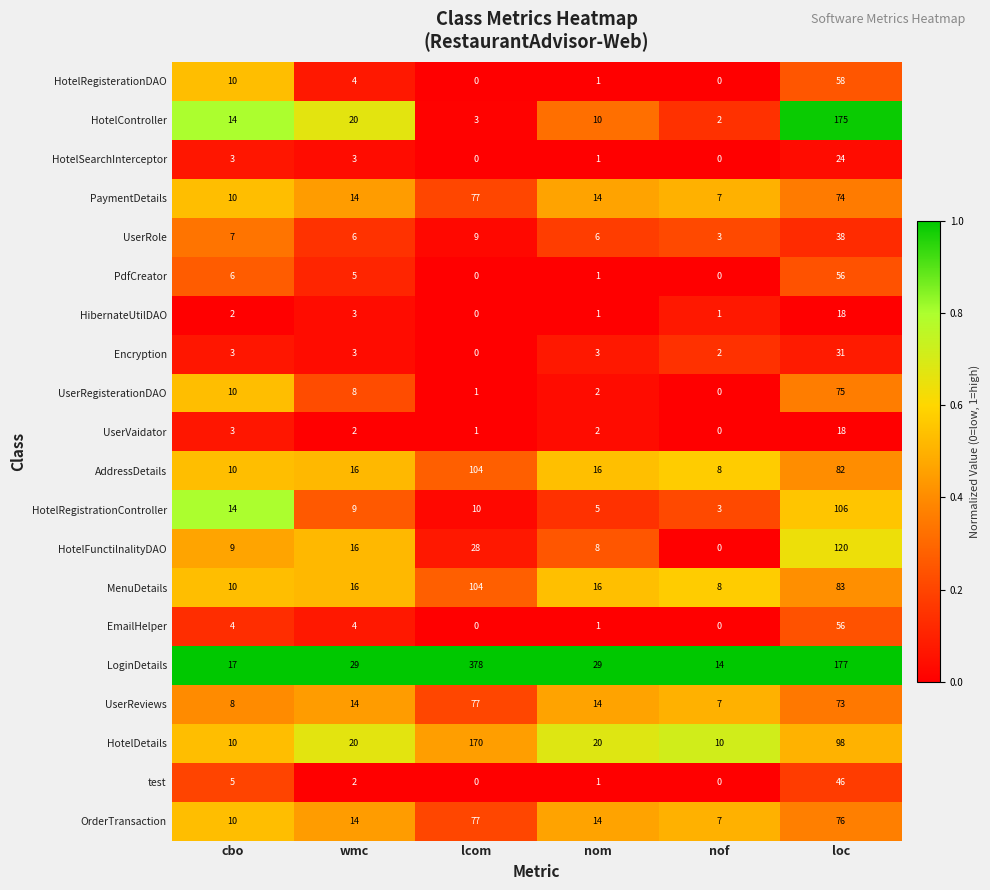

How many values in UserVaidator are above zero?

5